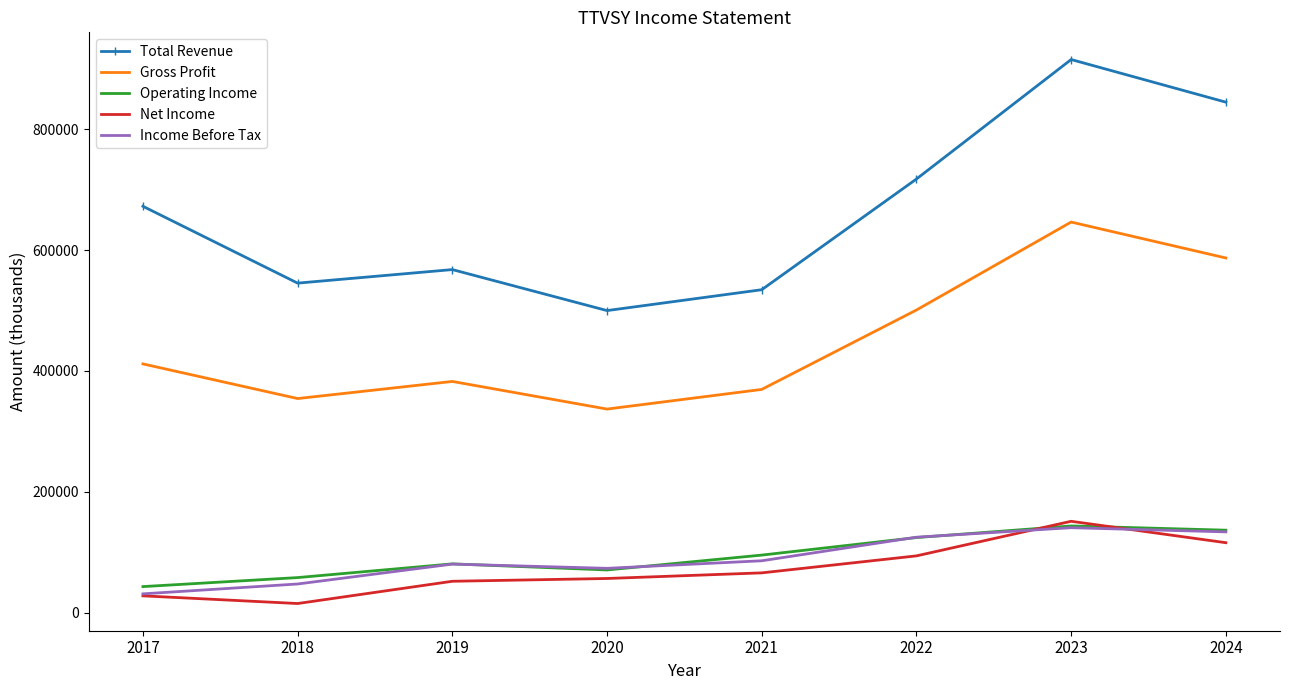

True or false: Operating Income has a value of 43400 at 2017.

True